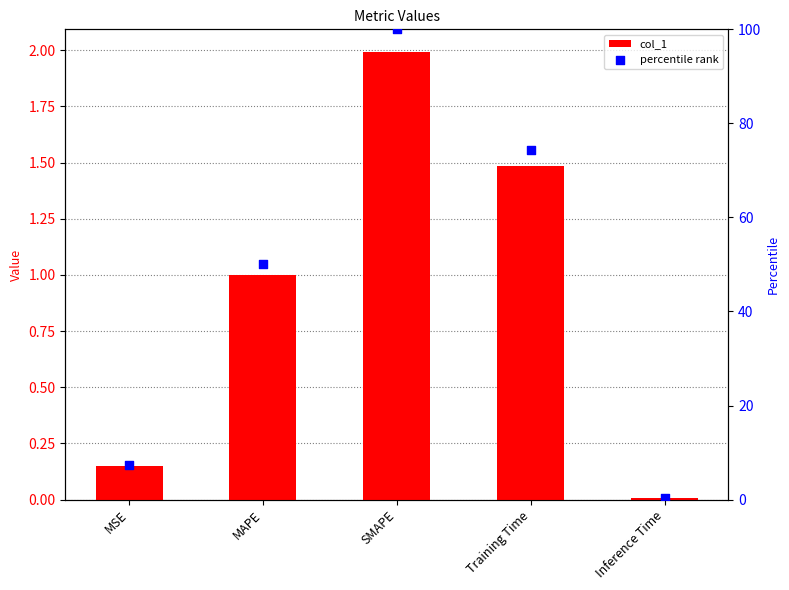

Which series has the largest total across all categories?

percentile rank